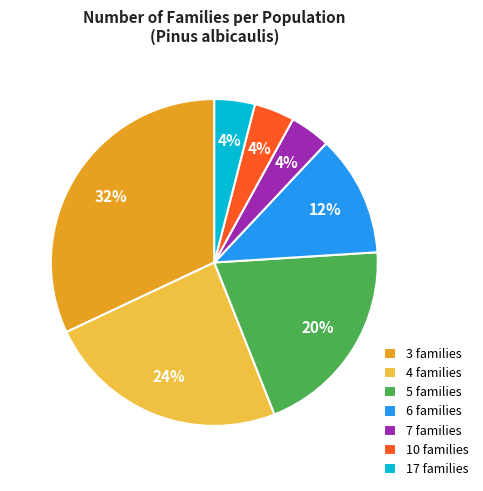

Count the number of slices in the pie.

7